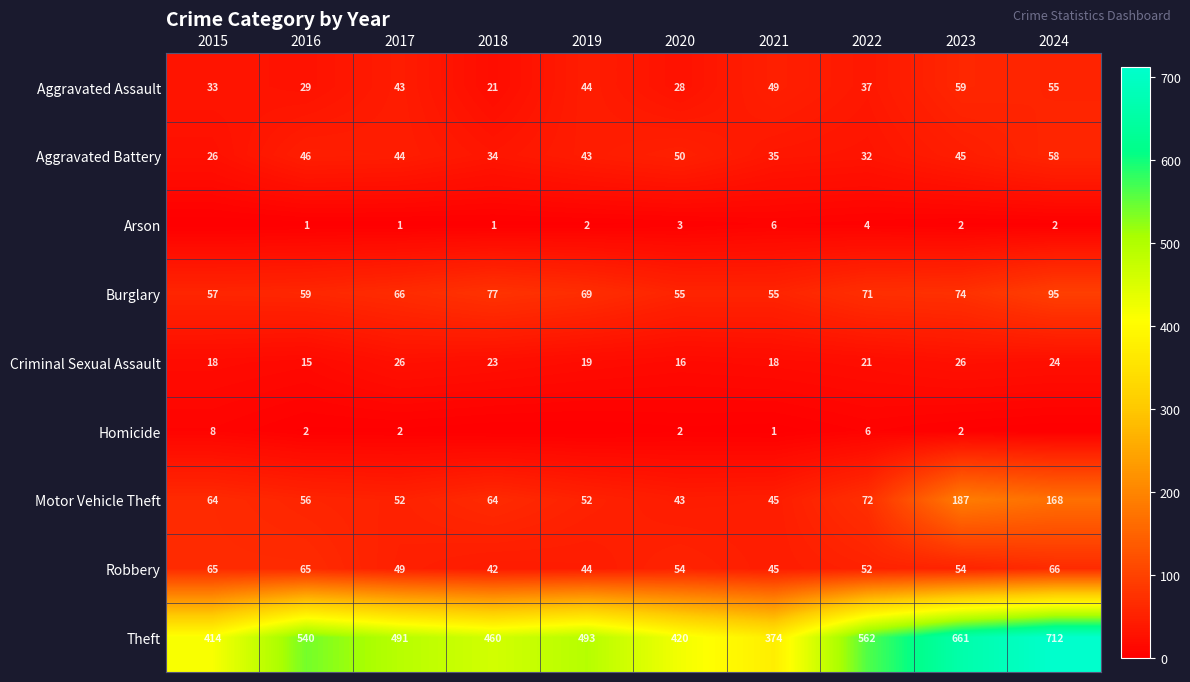

At which label does Theft first exceed 493?

2016